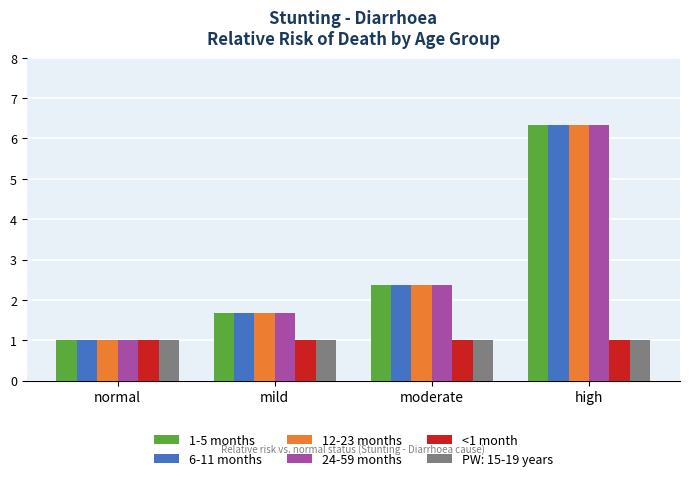

What is the label of the 4th bar from the left?

high